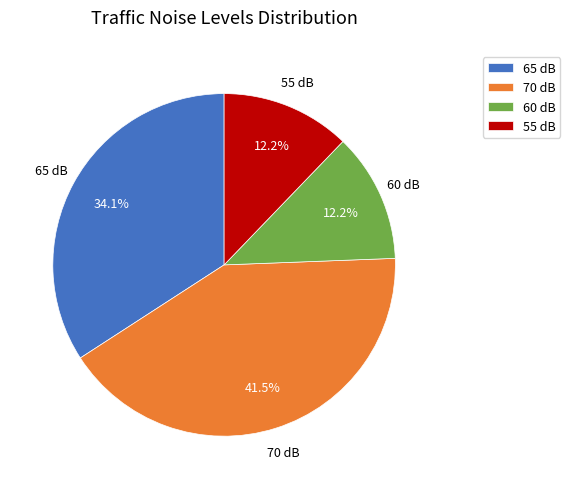

Is 65 the majority of the pie?

No